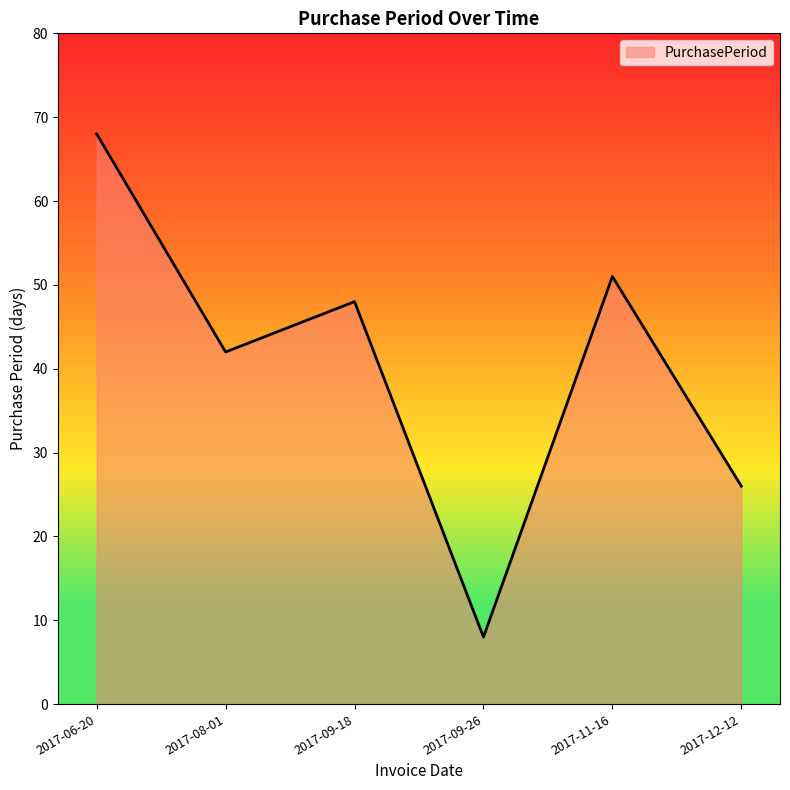

Reading left to right, transcribe all the data shown in this chart.

2017-06-20=68	2017-08-01=42	2017-09-18=48	2017-09-26=8	2017-11-16=51	2017-12-12=26